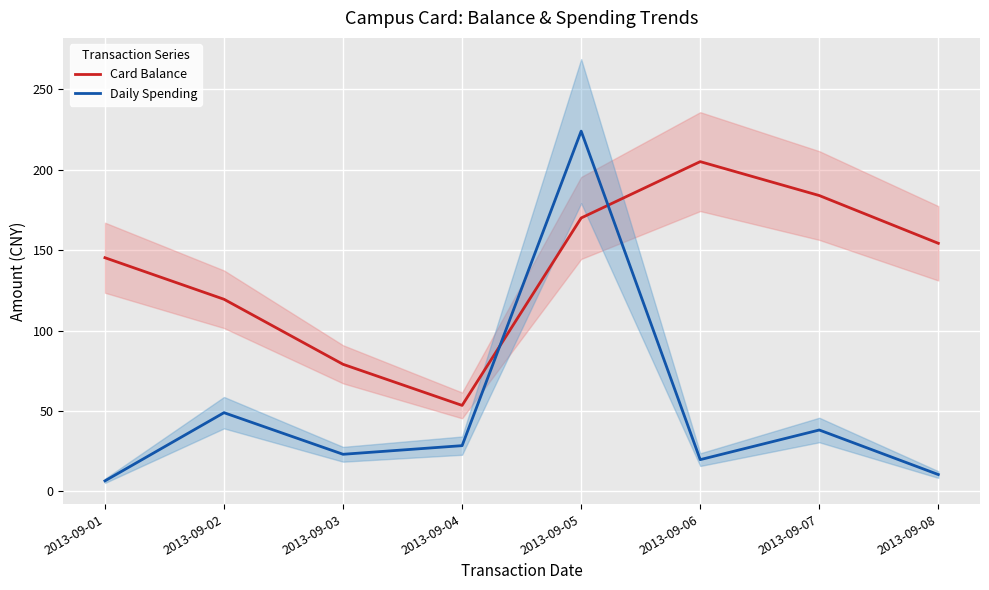

What are all the series names shown in the legend?

Card Balance, Daily Spending